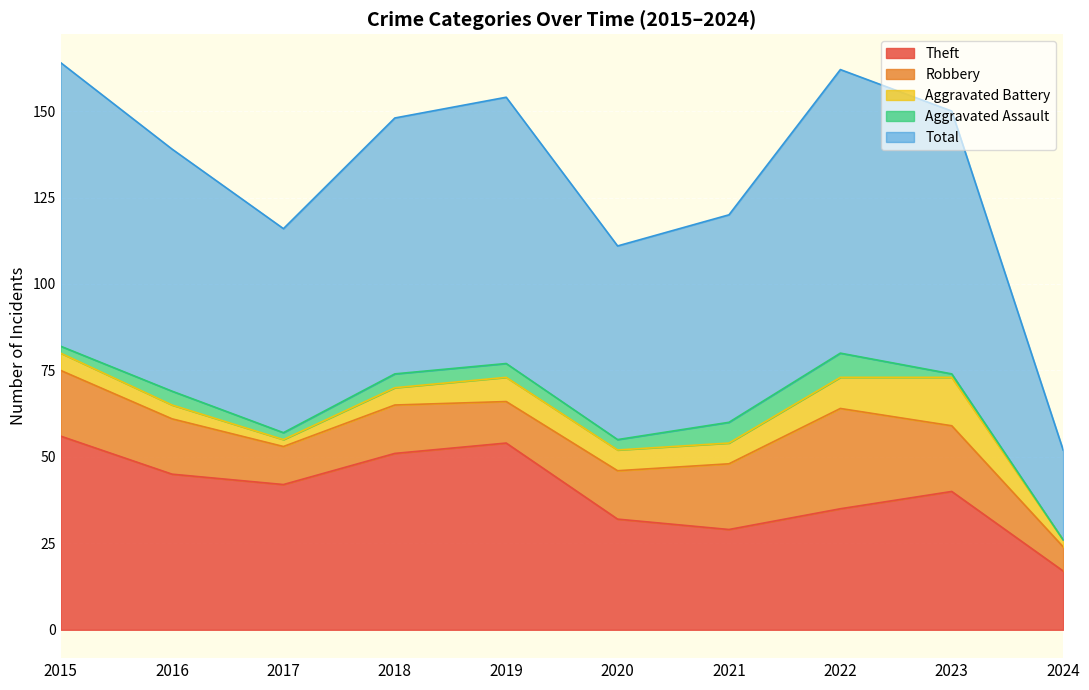

What is the total value across all series at 2018?

148